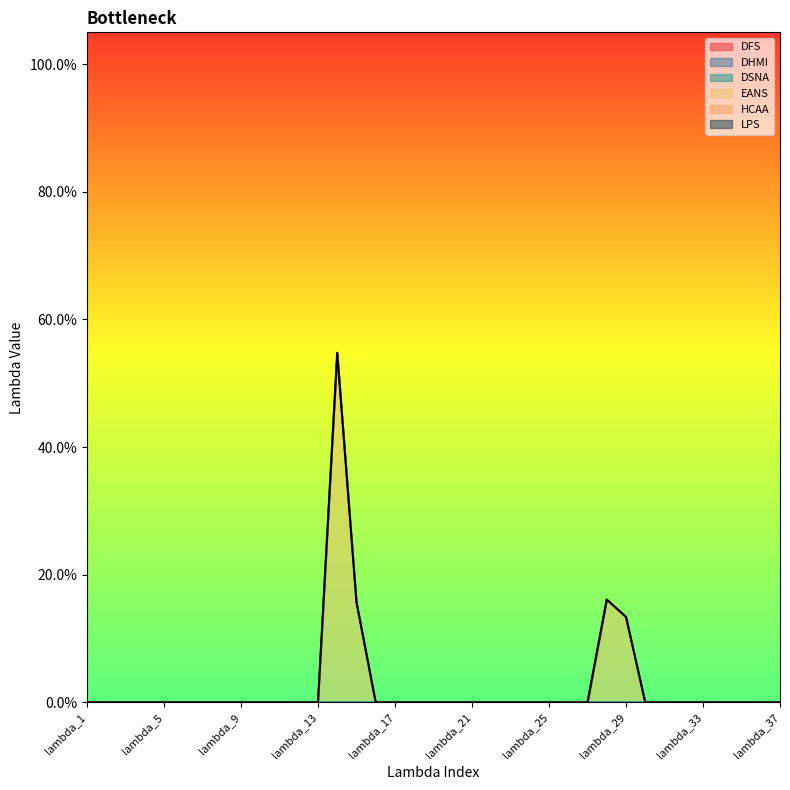

How many series are shown in this chart?

6